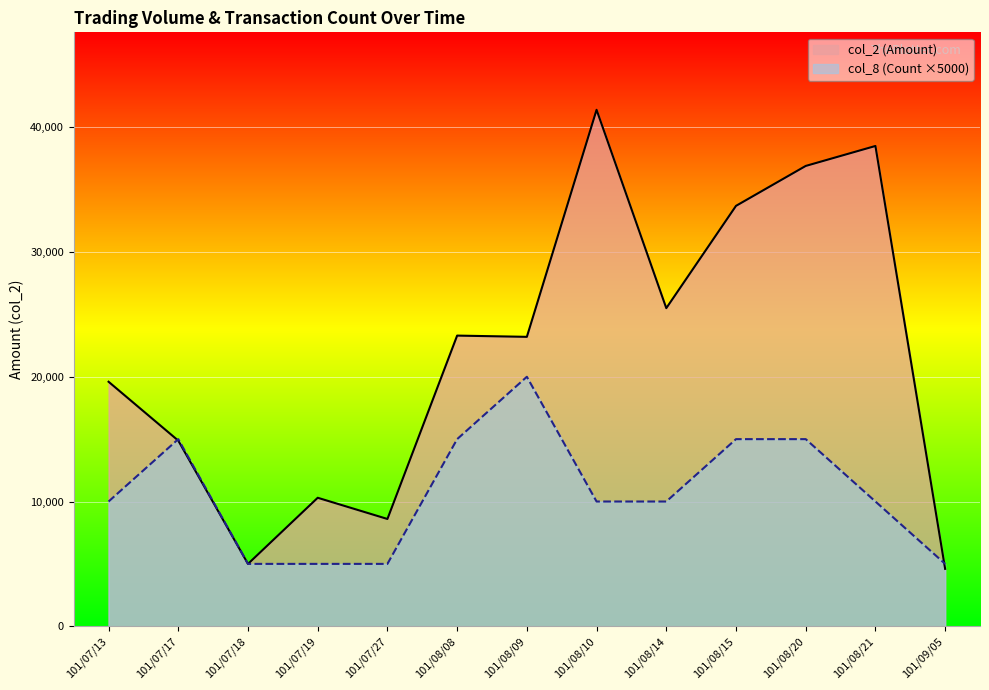

List the labels in order of col_2 (Amount) value, smallest first.

101/09/05, 101/07/18, 101/07/27, 101/07/19, 101/07/17, 101/07/13, 101/08/09, 101/08/08, 101/08/14, 101/08/15, 101/08/20, 101/08/21, 101/08/10